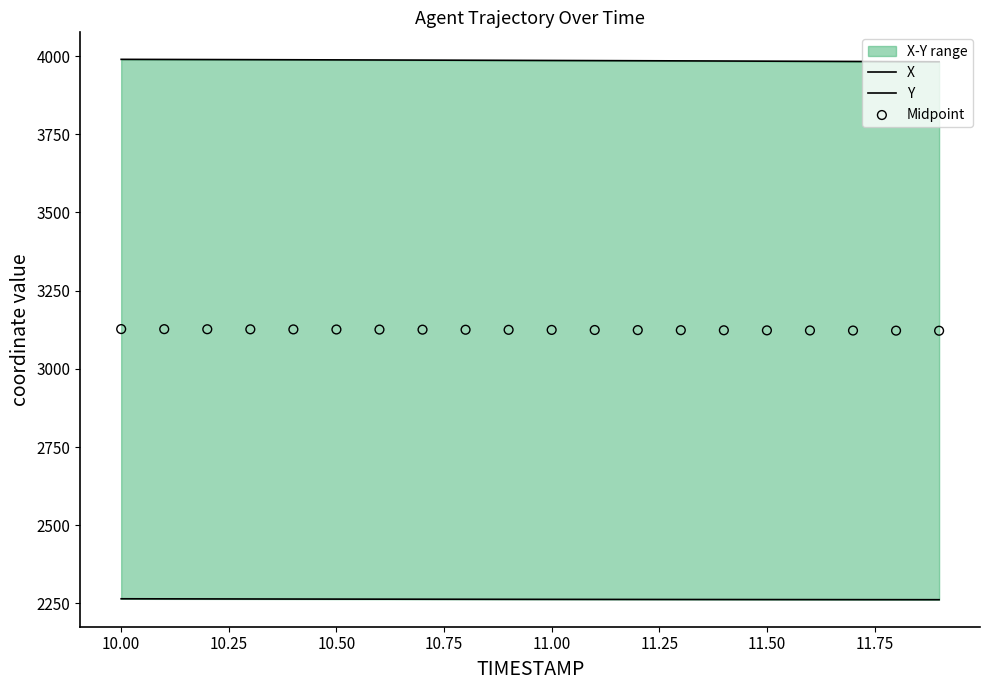

At how many categories does at least one series exceed 2705?

20